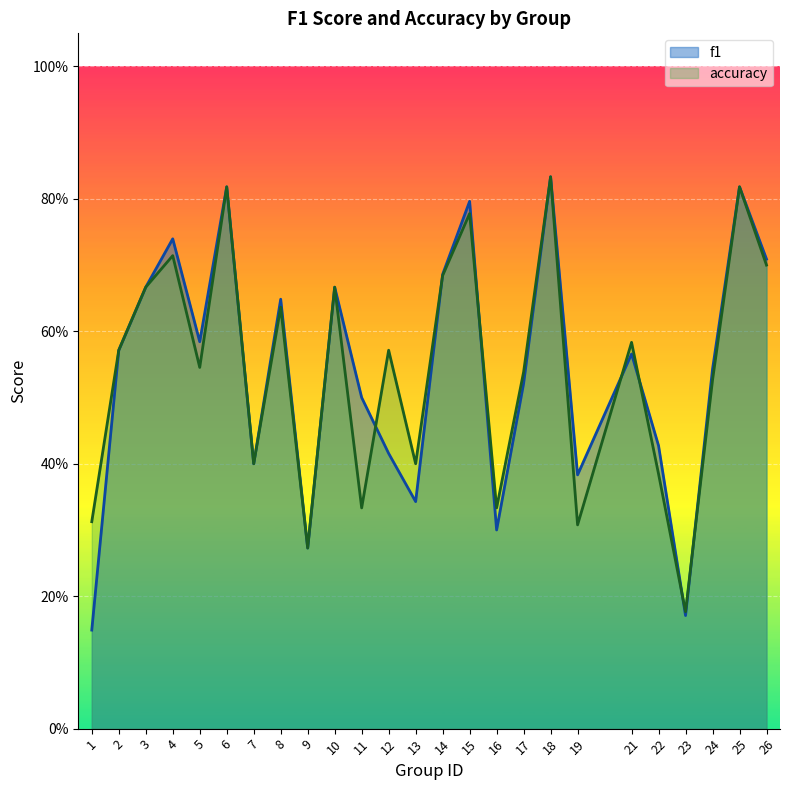

How many intersections are there between f1 and accuracy?

7